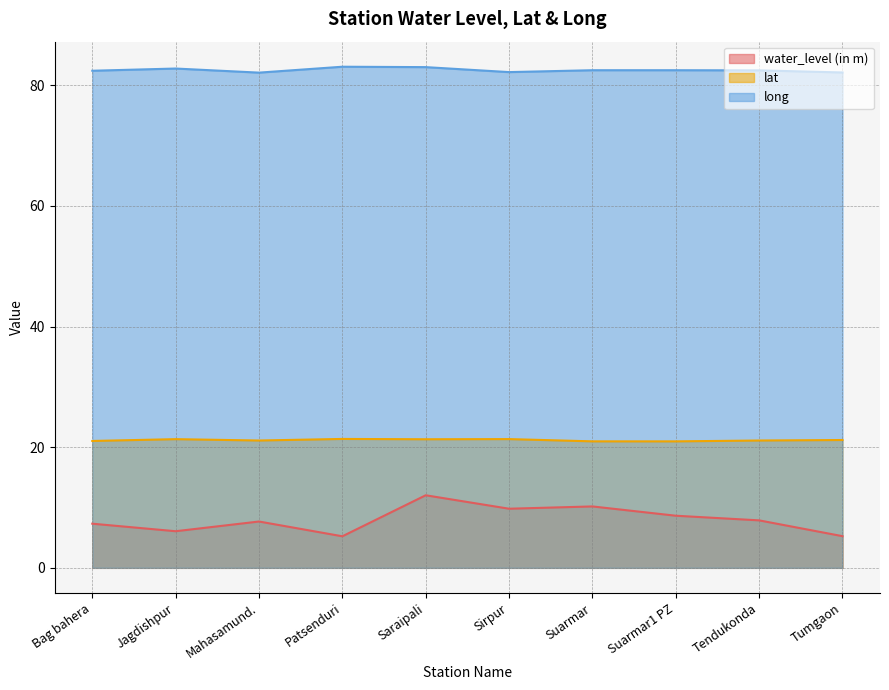

How many series are shown in this chart?

3